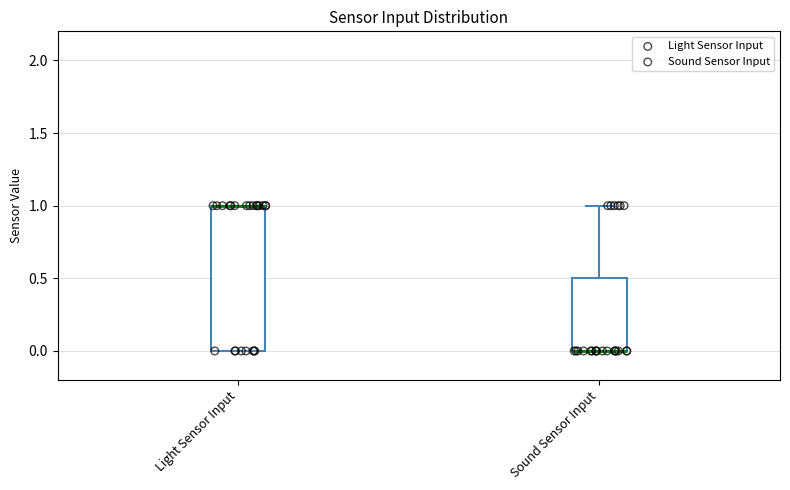

Where is the upper edge of the box for Light Sensor Input on the y-axis? The values are not printed on the chart, so give them approximately, as read against the axis.

1.0